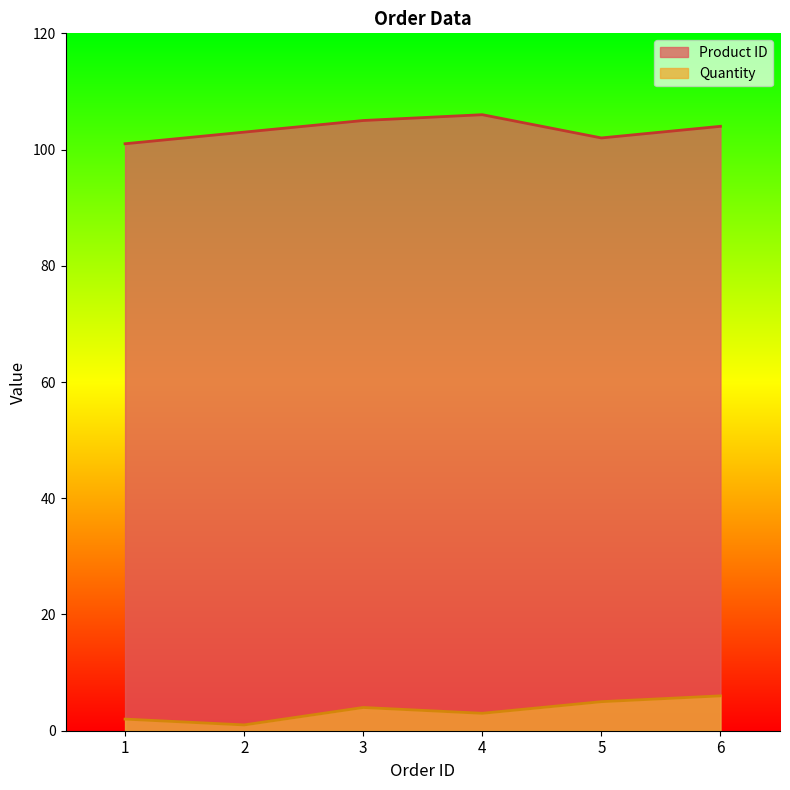

At which category is the sum across all series the highest?

6